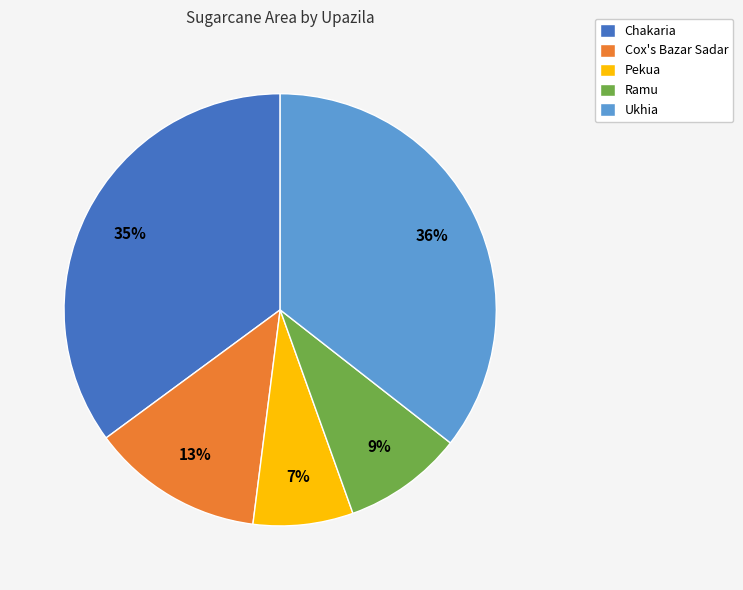

What percentage is the Pekua slice, to the nearest percent?

7%